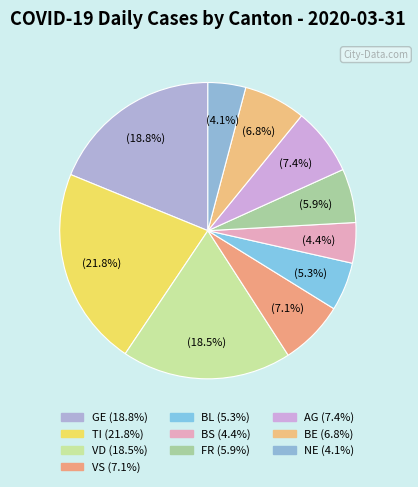

To the nearest percent, what is the average slice percentage?

10%